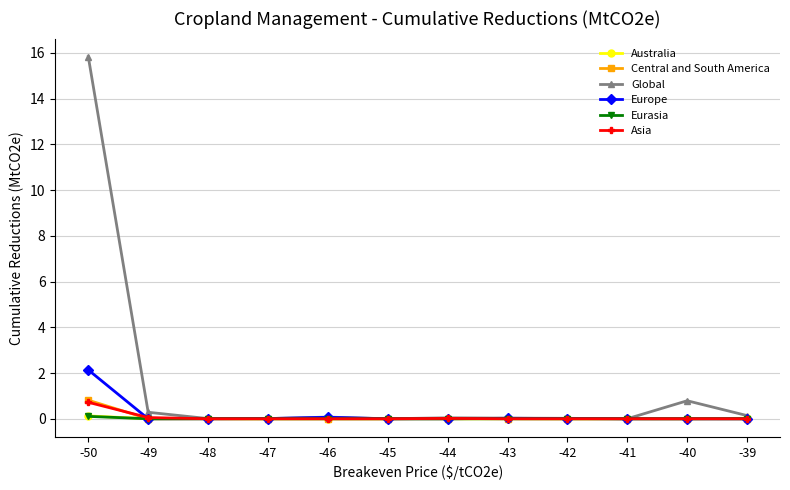

Count the number of categories in the chart.

12